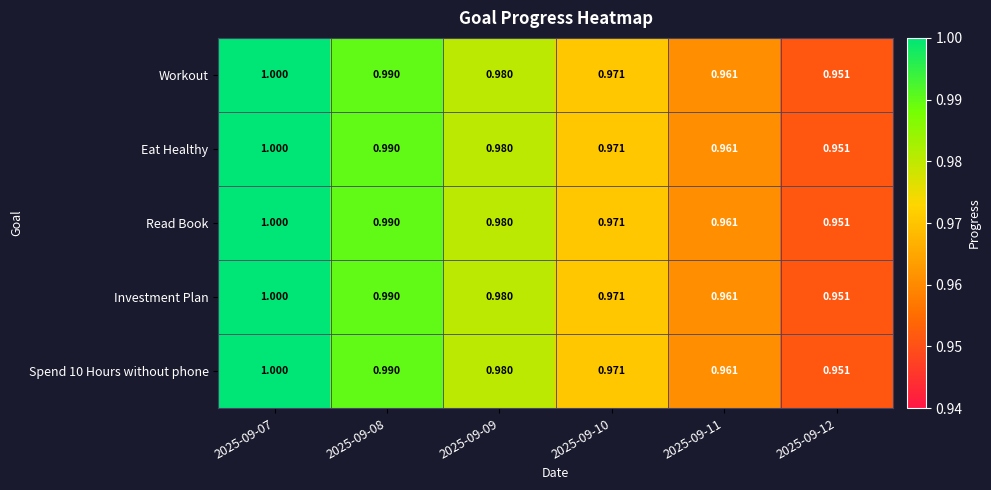

Is the value of Read Book at 2025-09-08 greater than the value of Workout at 2025-09-12?

Yes